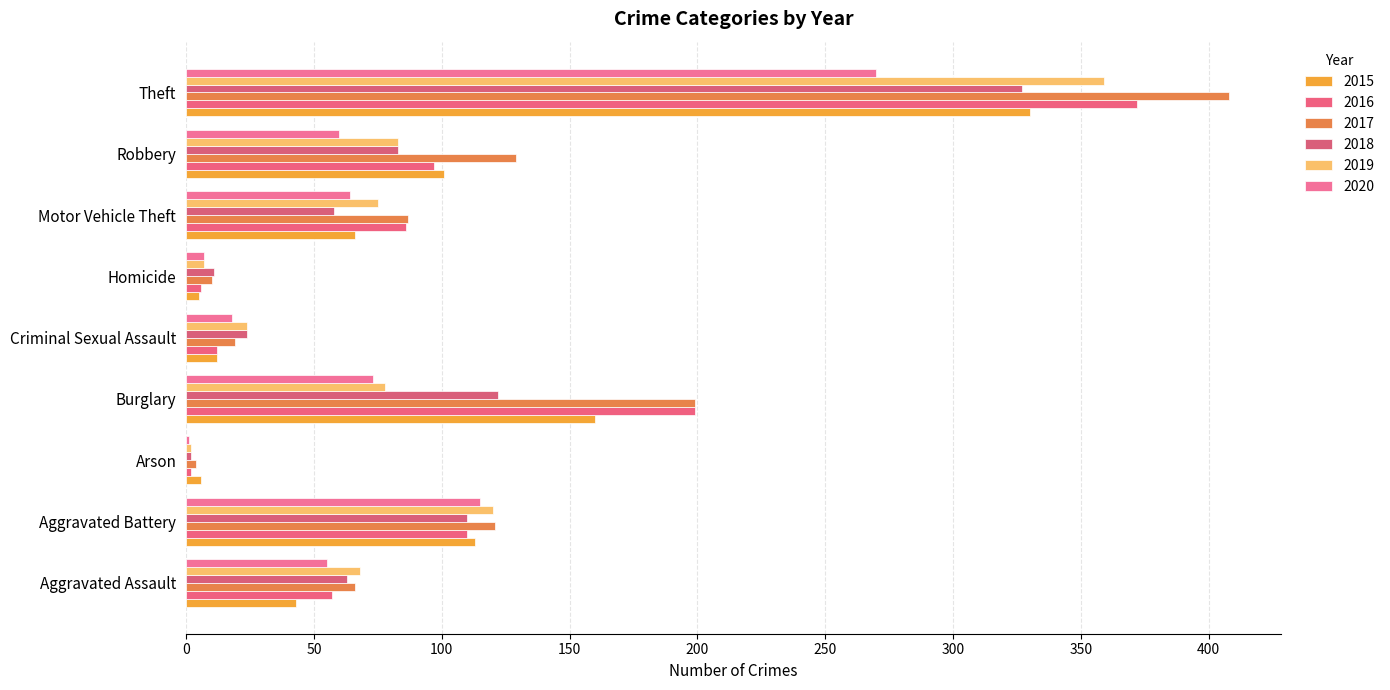

Reading left to right, extract all data points from this chart.

2015: Aggravated Assault=43	Aggravated Battery=113	Arson=6	Burglary=160	Criminal Sexual Assault=12	Homicide=5	Motor Vehicle Theft=66	Robbery=101	Theft=330
2016: Aggravated Assault=57	Aggravated Battery=110	Arson=2	Burglary=199	Criminal Sexual Assault=12	Homicide=6	Motor Vehicle Theft=86	Robbery=97	Theft=372
2017: Aggravated Assault=66	Aggravated Battery=121	Arson=4	Burglary=199	Criminal Sexual Assault=19	Homicide=10	Motor Vehicle Theft=87	Robbery=129	Theft=408
2018: Aggravated Assault=63	Aggravated Battery=110	Arson=2	Burglary=122	Criminal Sexual Assault=24	Homicide=11	Motor Vehicle Theft=58	Robbery=83	Theft=327
2019: Aggravated Assault=68	Aggravated Battery=120	Arson=2	Burglary=78	Criminal Sexual Assault=24	Homicide=7	Motor Vehicle Theft=75	Robbery=83	Theft=359
2020: Aggravated Assault=55	Aggravated Battery=115	Arson=1	Burglary=73	Criminal Sexual Assault=18	Homicide=7	Motor Vehicle Theft=64	Robbery=60	Theft=270